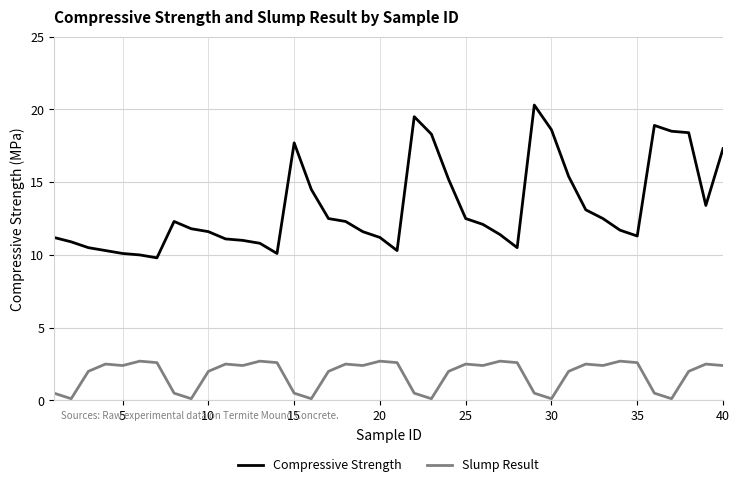

Which series has the largest total across all categories?

Compressive Strength